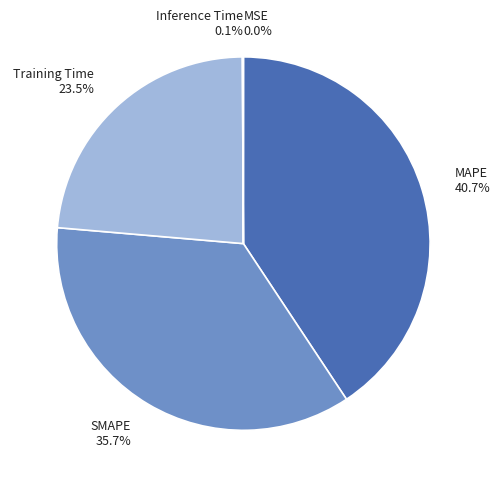

Which slice is the largest?

MAPE